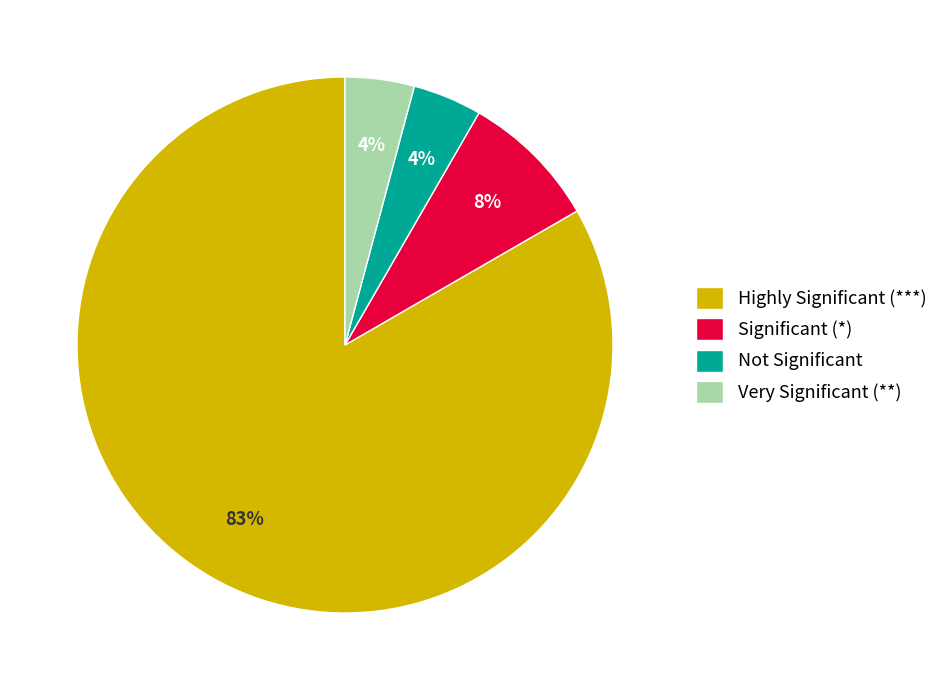

What is the largest slice in the pie chart?

Highly Significant (***)